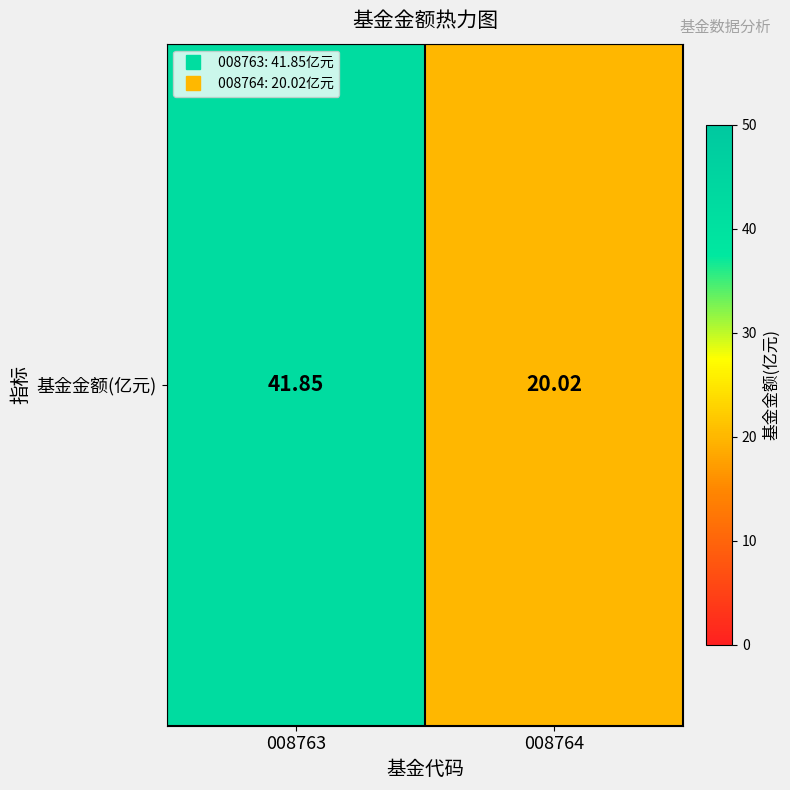

How many values are below 41?

1